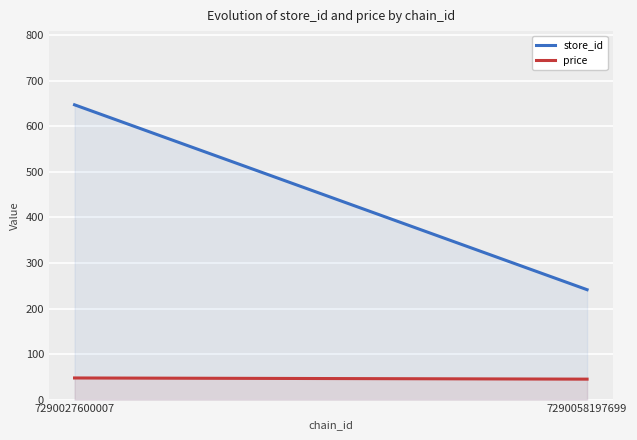

What is the sum of the store_id values at 7290027600007 and 7290058197699?

888.7